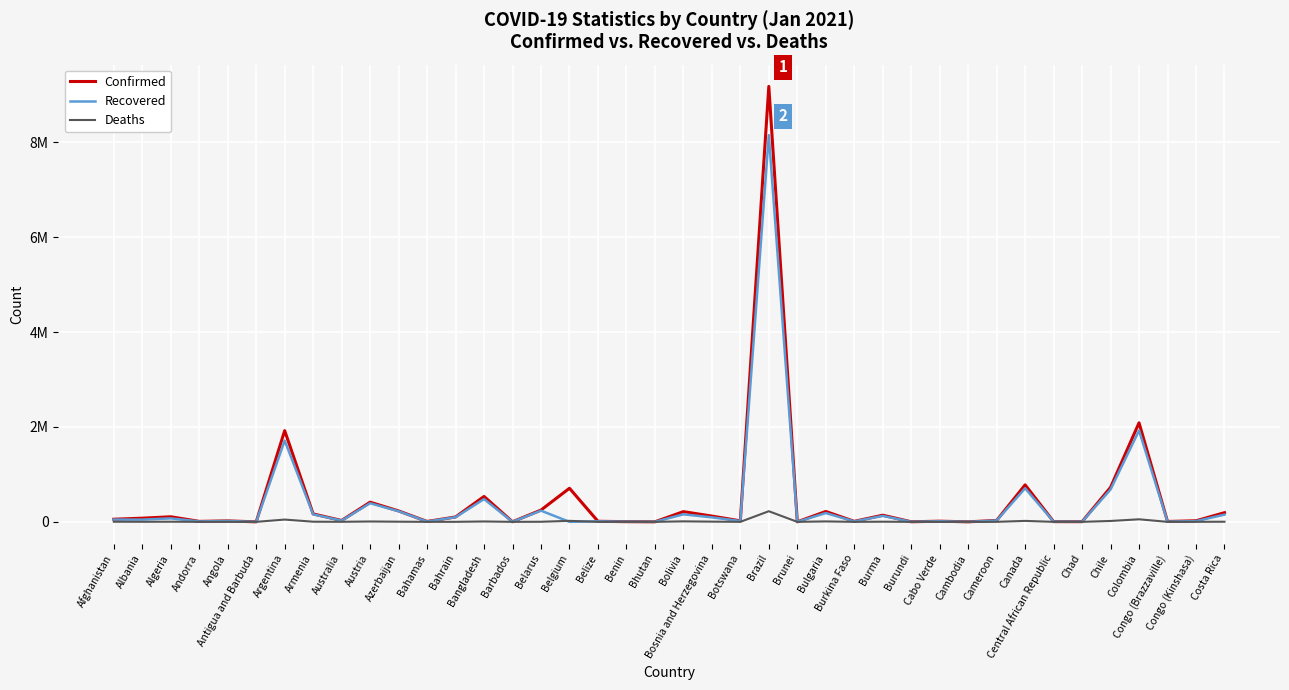

Is this an area chart (filled region under the line)?

No